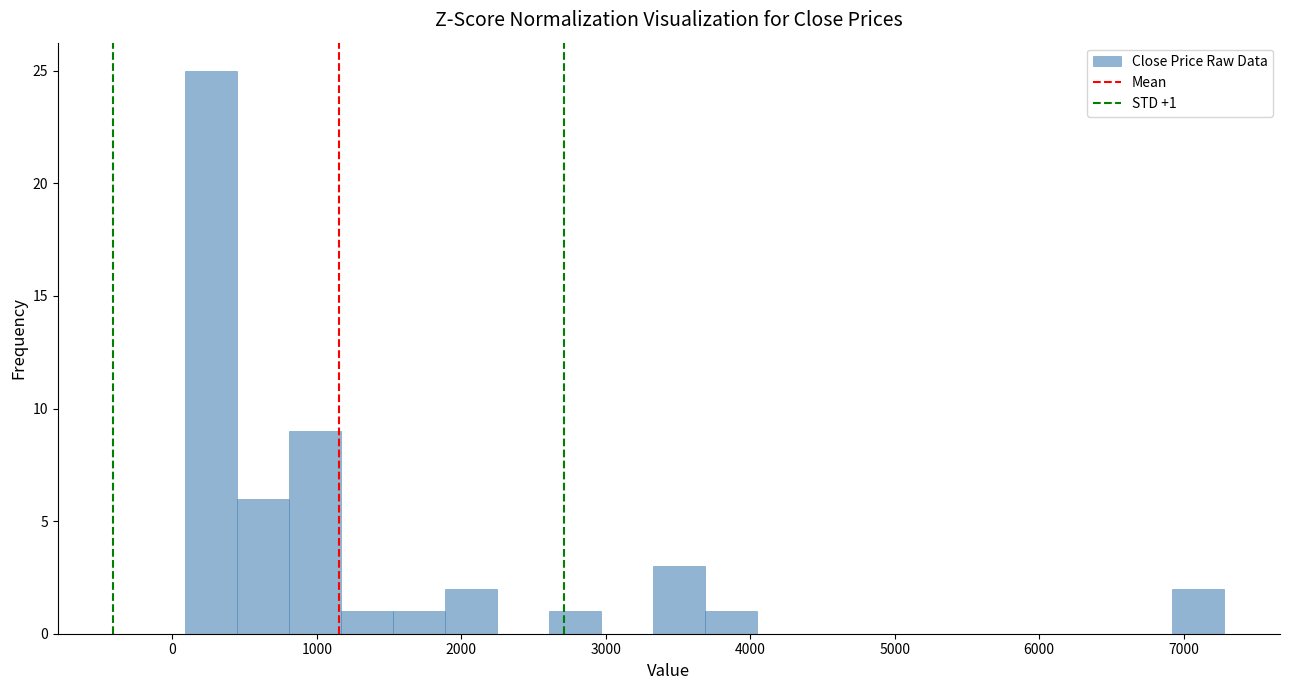

Read against the x-axis, roughly where is the centre of the tallest bar?

300